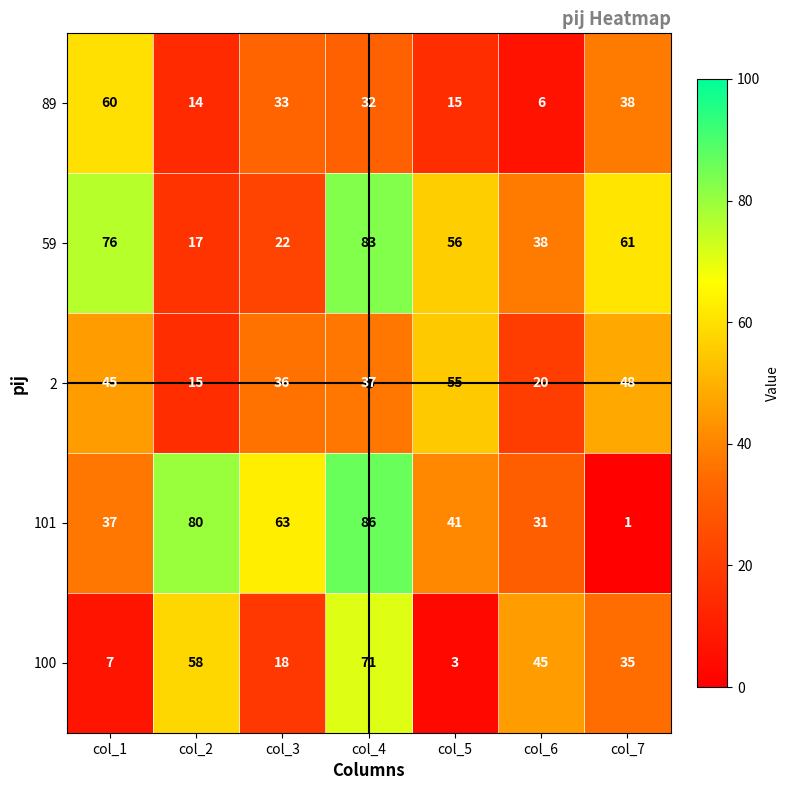

True or false: 89 has a value of 33 at col_3.

True